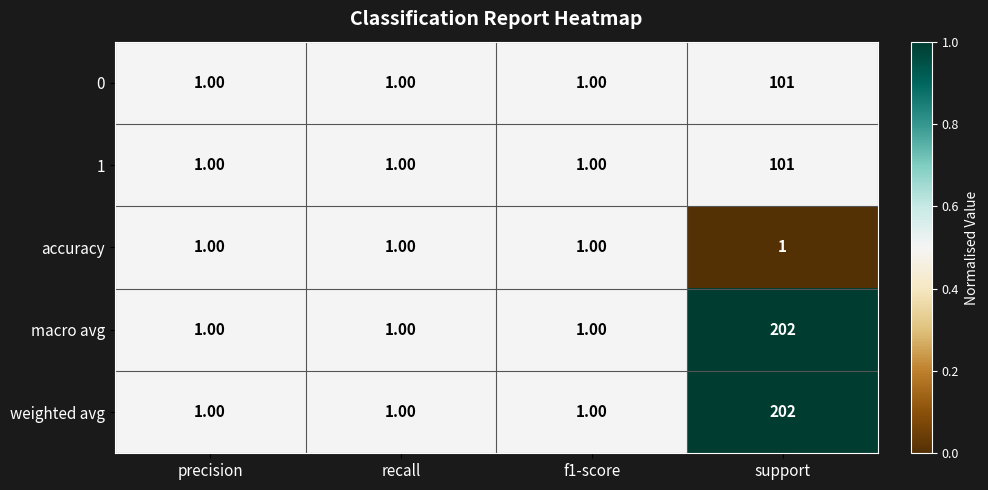

At which category is the sum across all series the highest?

support